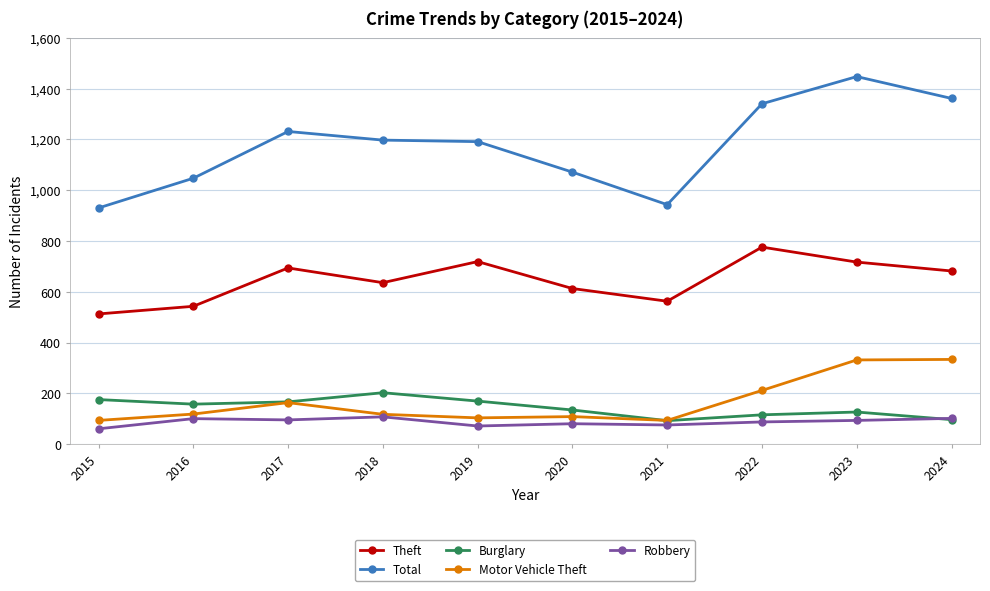

What is the maximum value shown in the chart?

1447